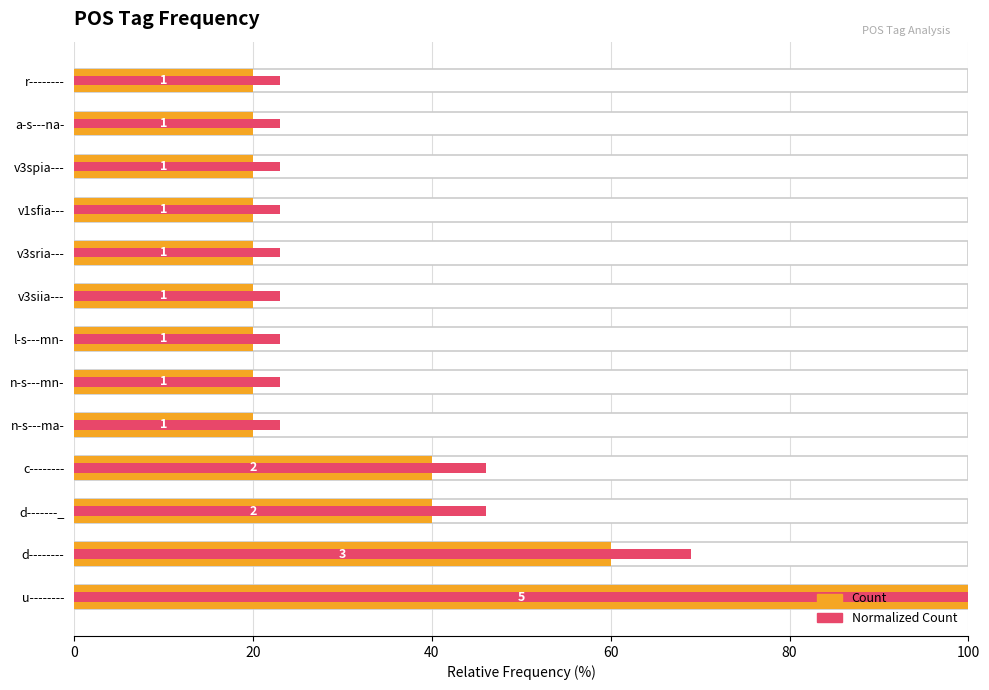

What is the total value across all series at c--------?

86